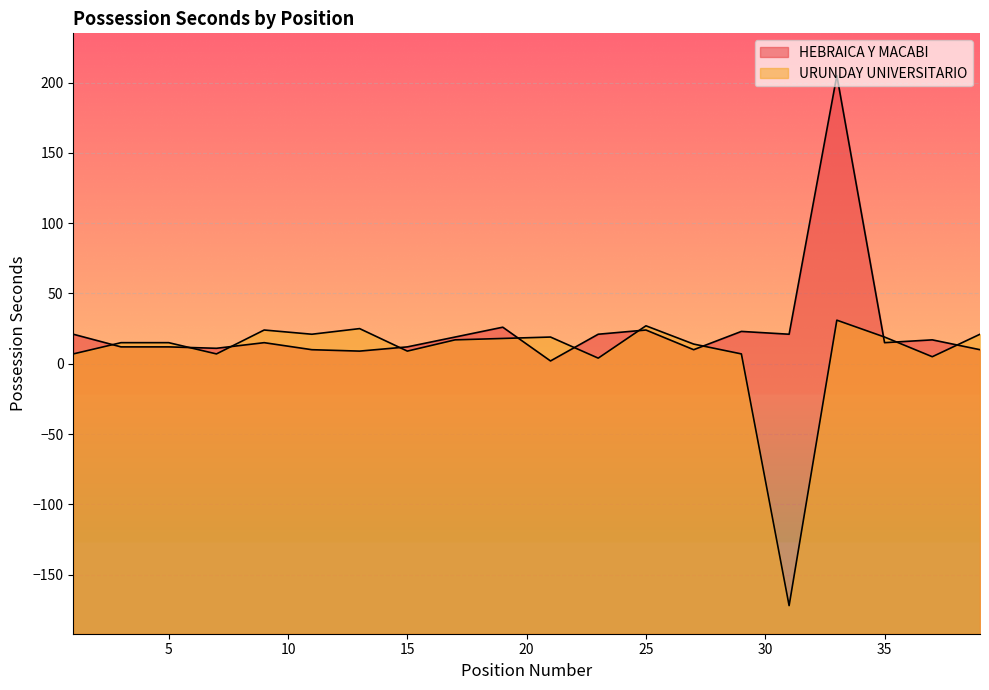

Which category has the lowest value in the HEBRAICA Y MACABI series?

21